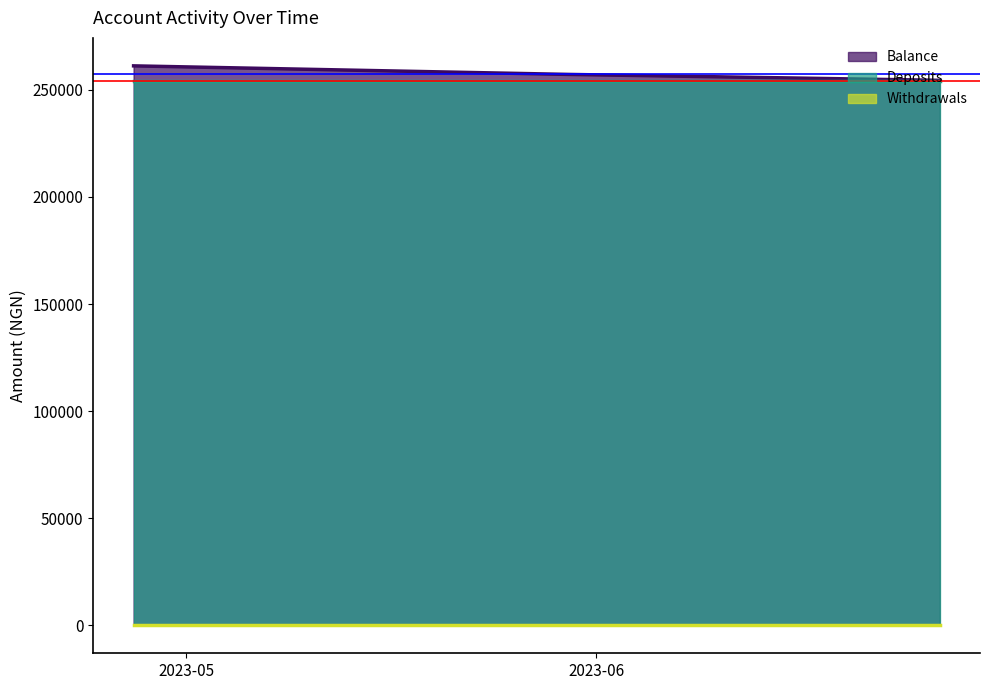

The value of Withdrawals at 2023-04-27 is 0.0. True or false?

True